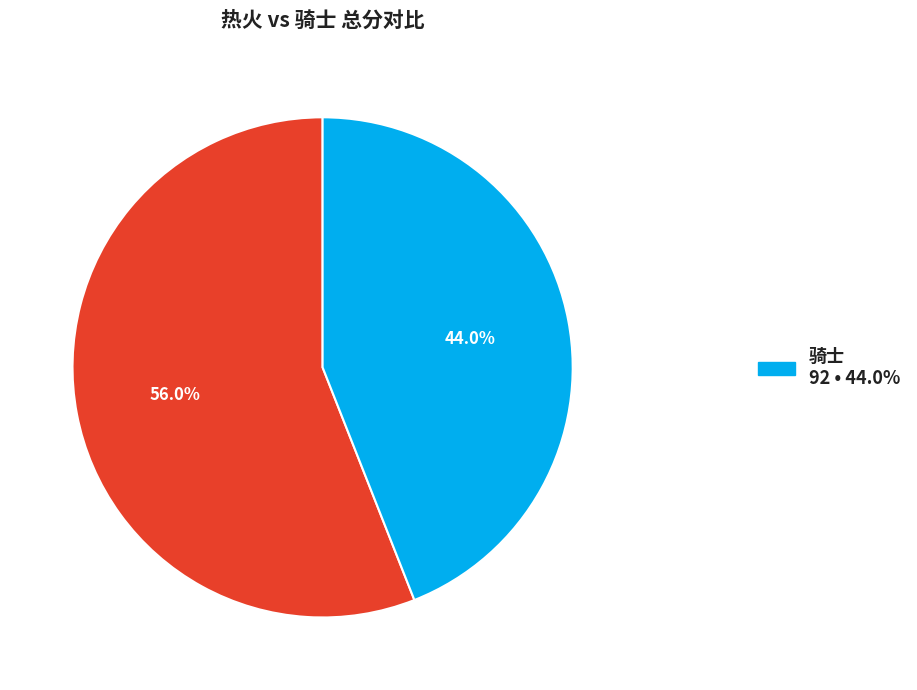

Is there a majority slice in this chart?

Yes